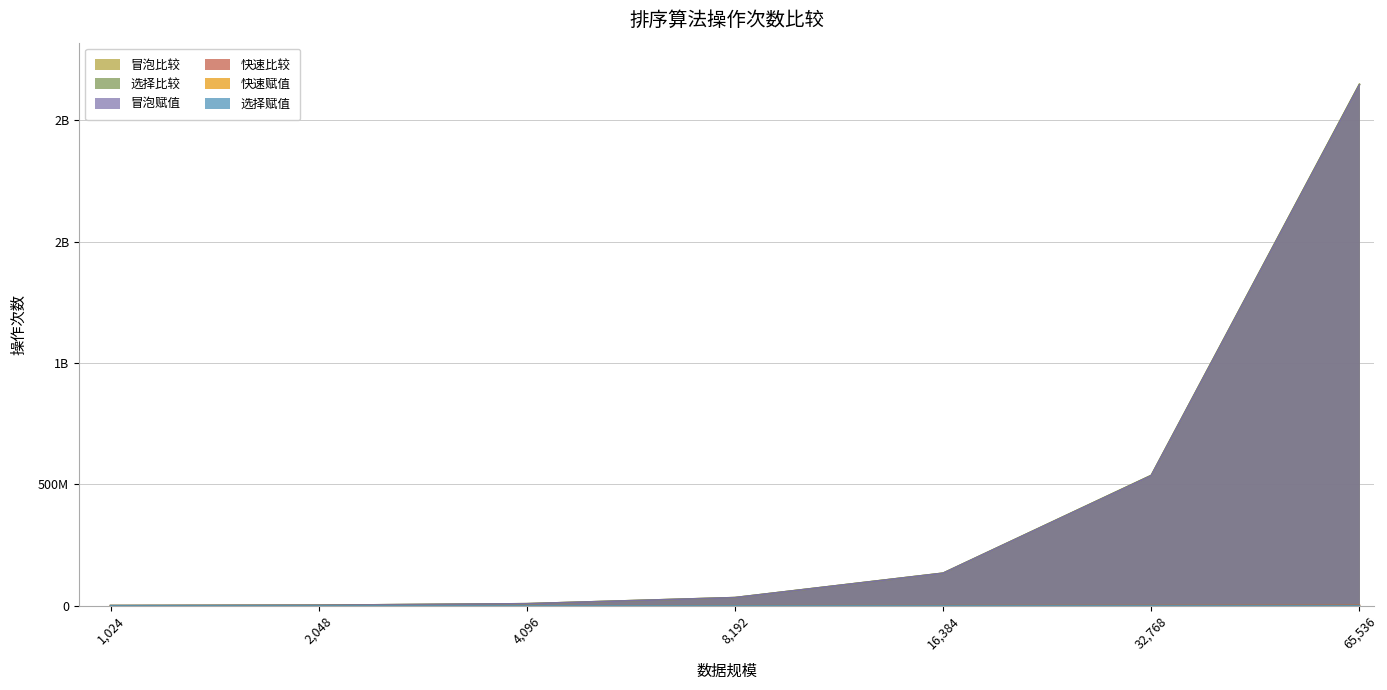

Rank the series by their maximum value, from lowest to highest.

选择赋值, 快速赋值, 快速比较, 冒泡赋值, 冒泡比较, 选择比较